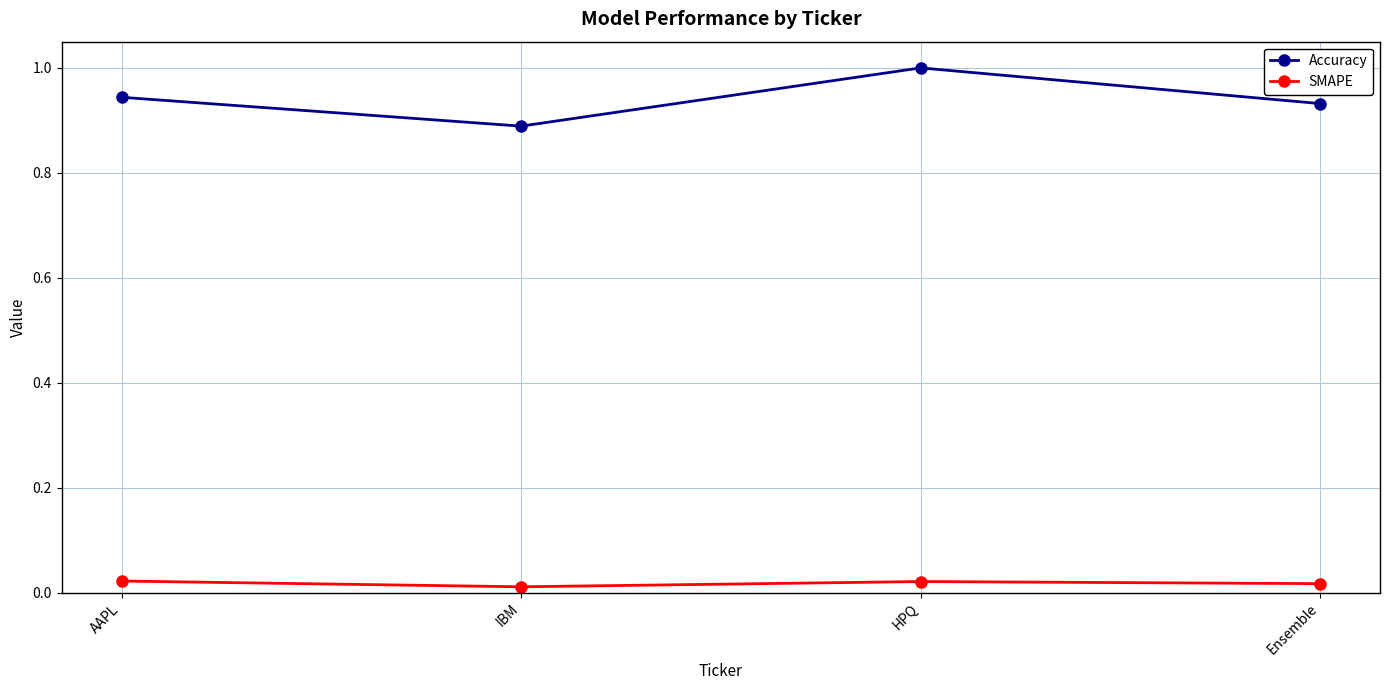

Between IBM and HPQ, which series saw the biggest shift?

Accuracy